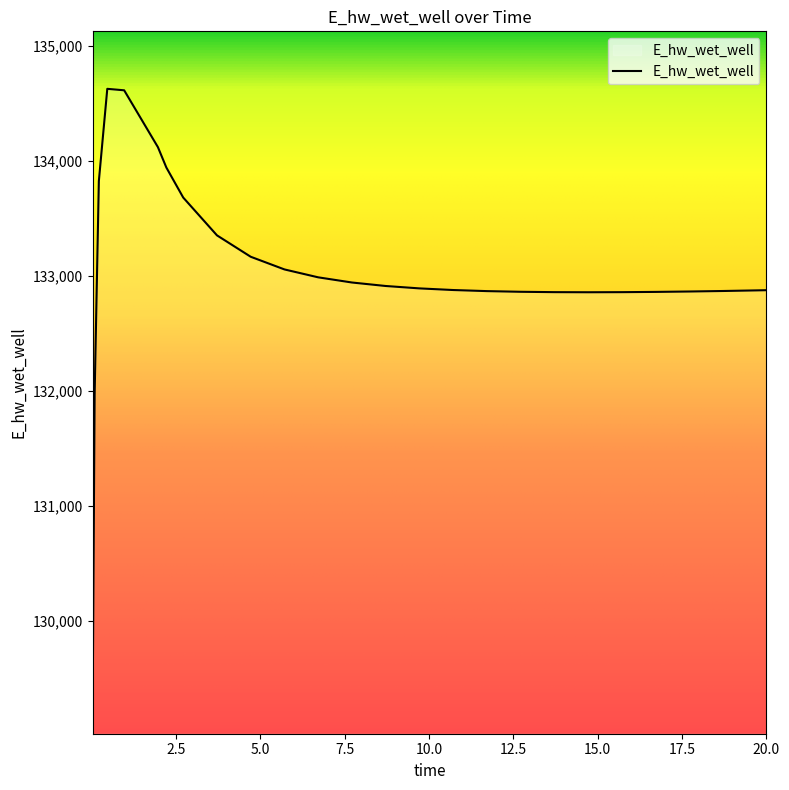

What is the minimum value shown in the chart?

129070.3